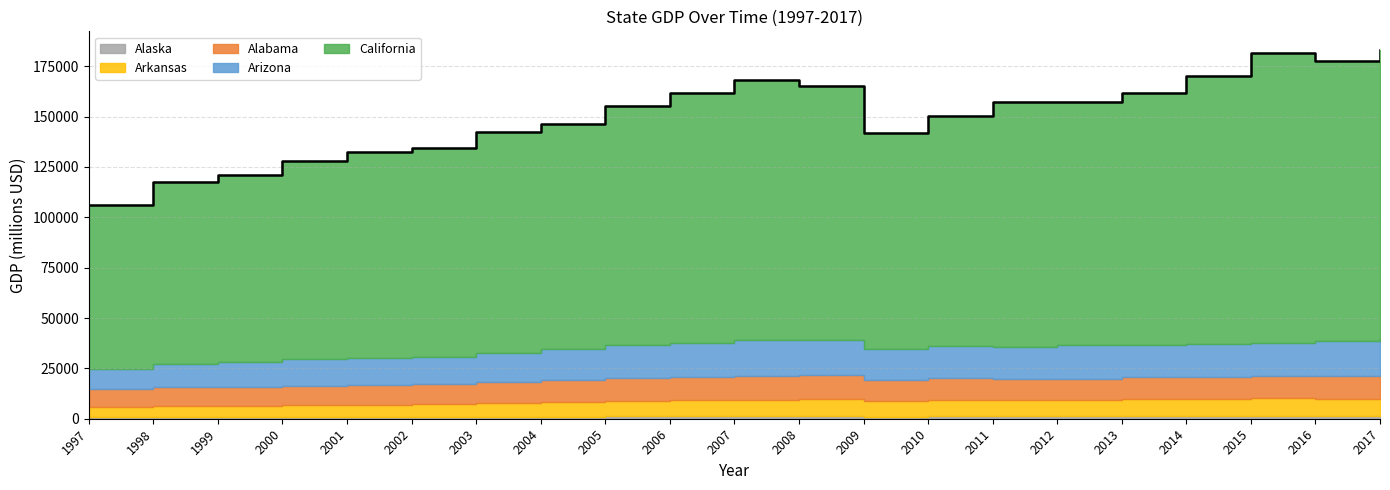

Which series changed the most between 1998 and 2015?

California